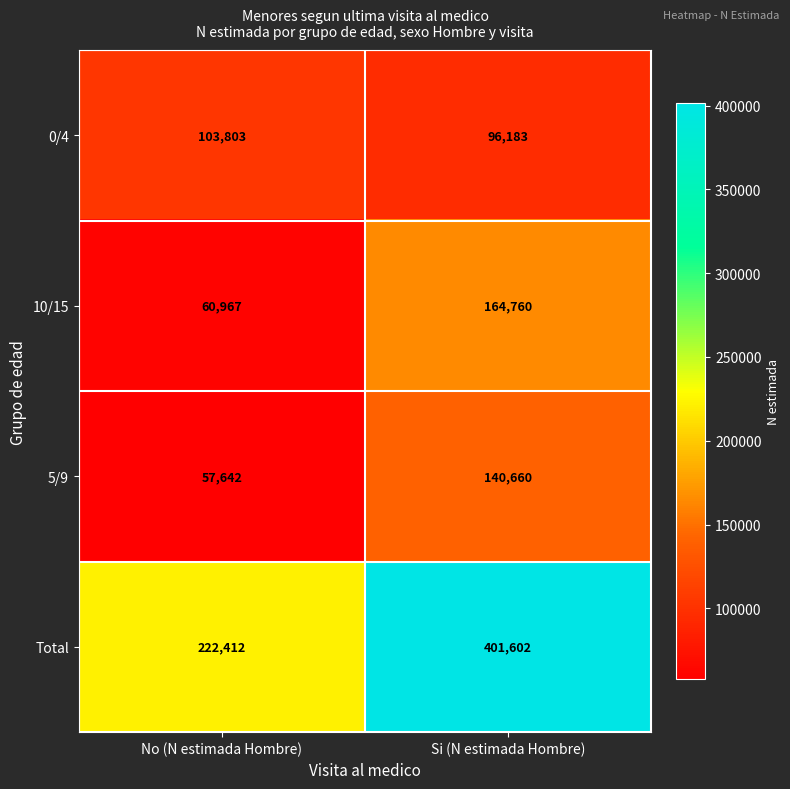

Which series has the widest spread of values?

Total